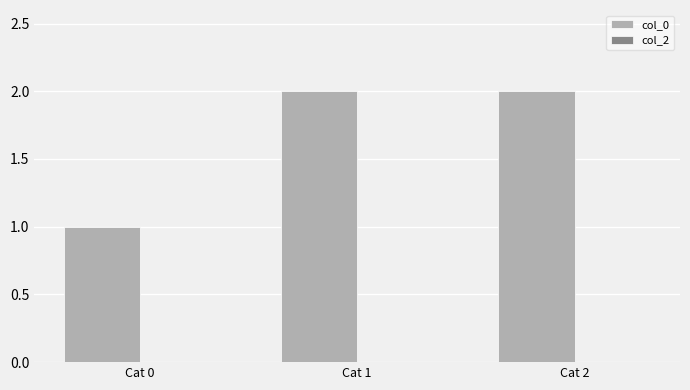

What is the value of the 3rd bar from the left?

2